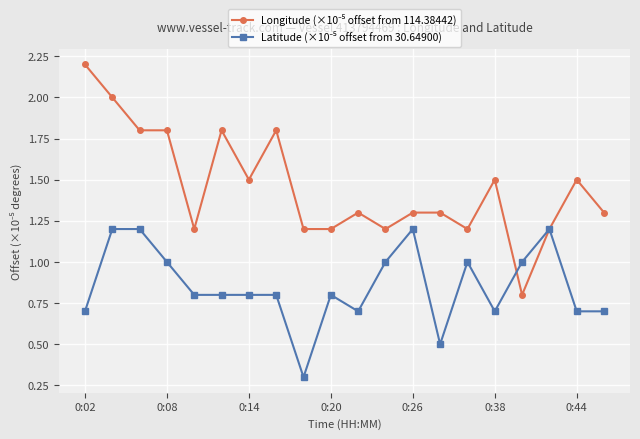

True or false: Longitude (×10⁻⁵ offset from 114.38442) has more than 0 points higher than both neighbors.

True